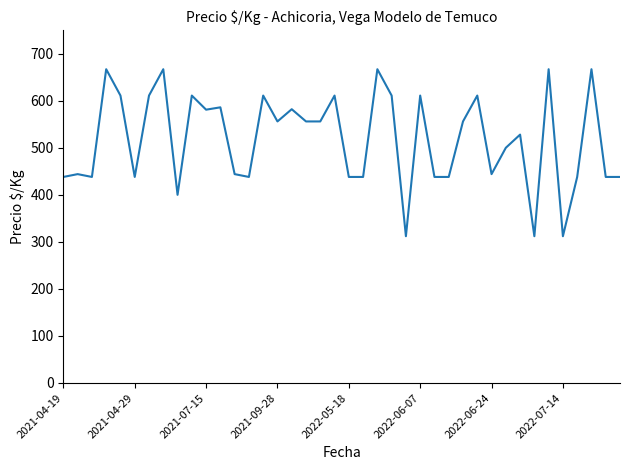

What is the smallest value displayed?

312